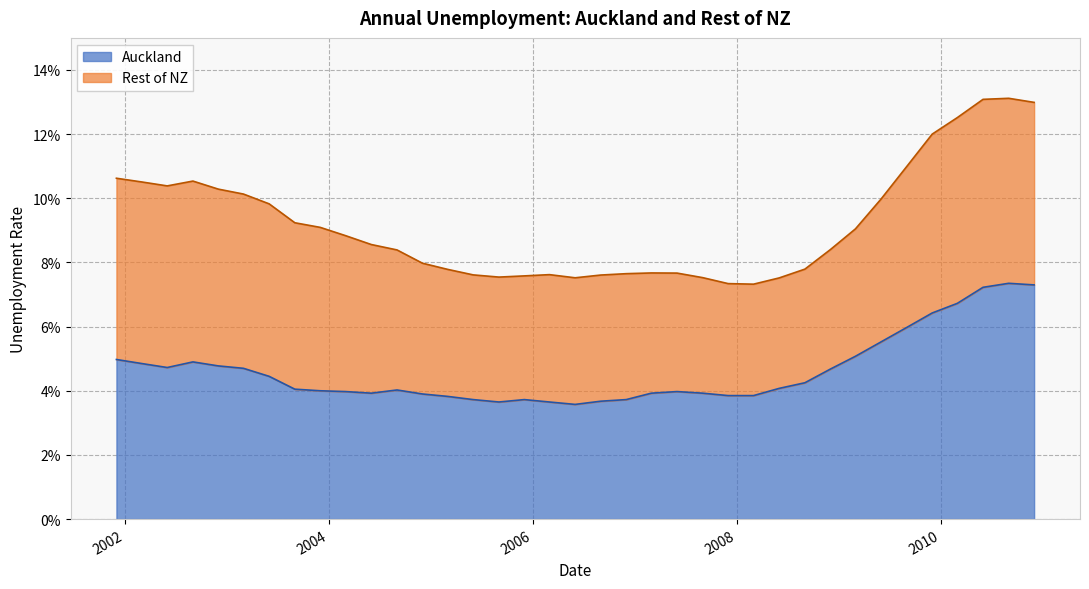

The value at 2005-09-01 is 0.0. True or false?

False